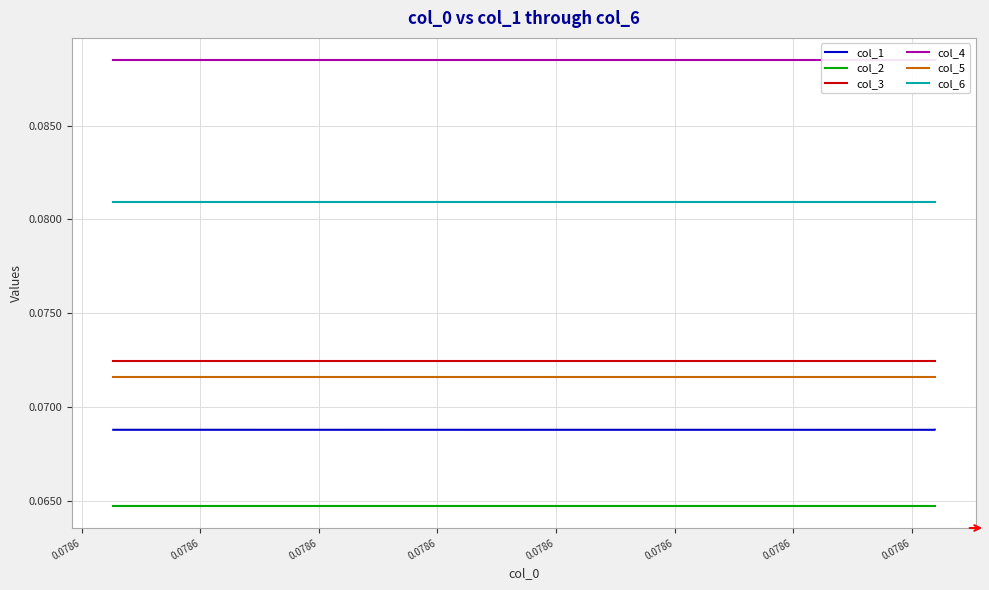

True or false: col_6 and col_2 intersect in this chart.

False